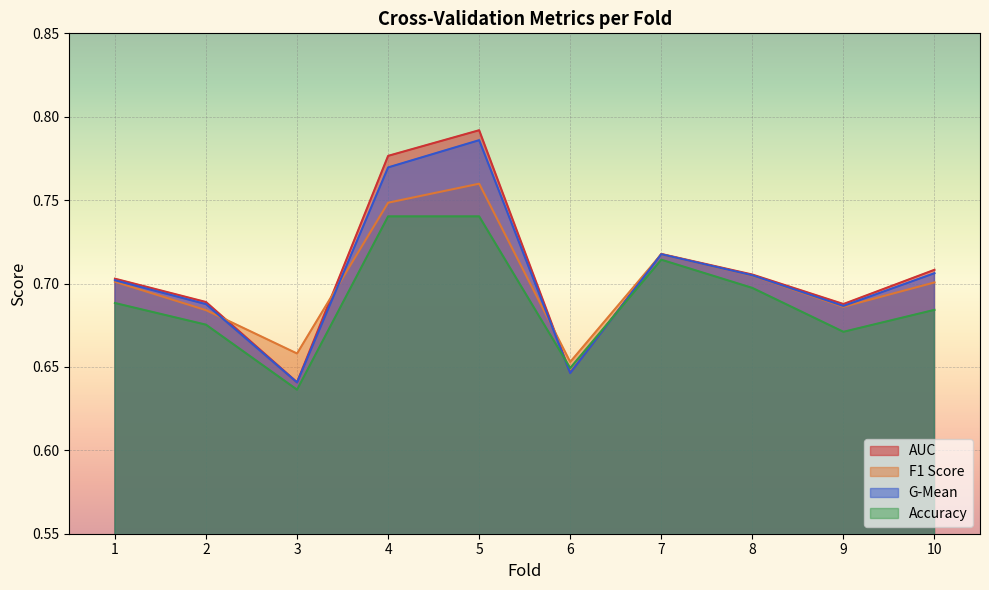

At 5, list the series in order from largest to smallest.

AUC, G-Mean, F1 Score, Accuracy